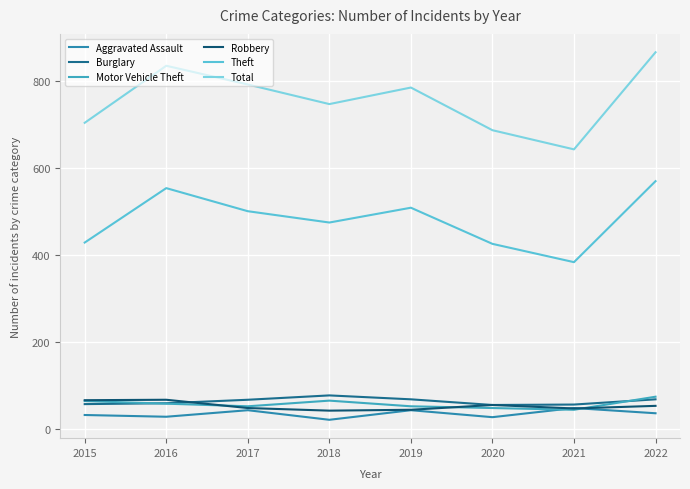

Which category has the highest value across all series?

2022